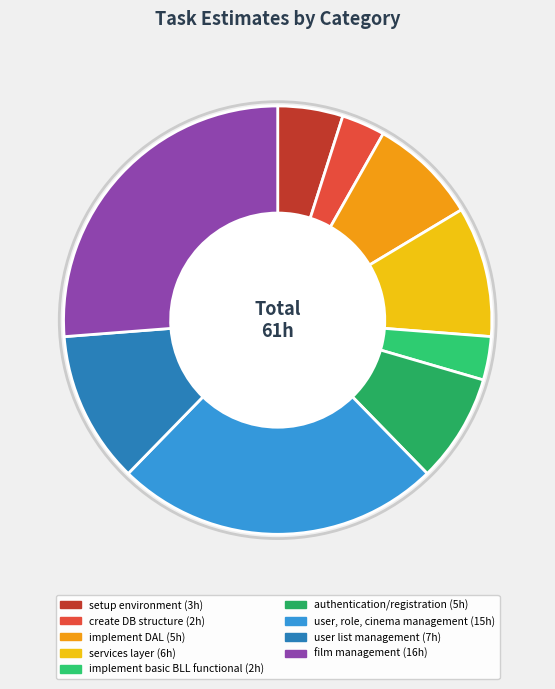

To the nearest percent, what percentage of the pie is user, role, cinema management?

25%